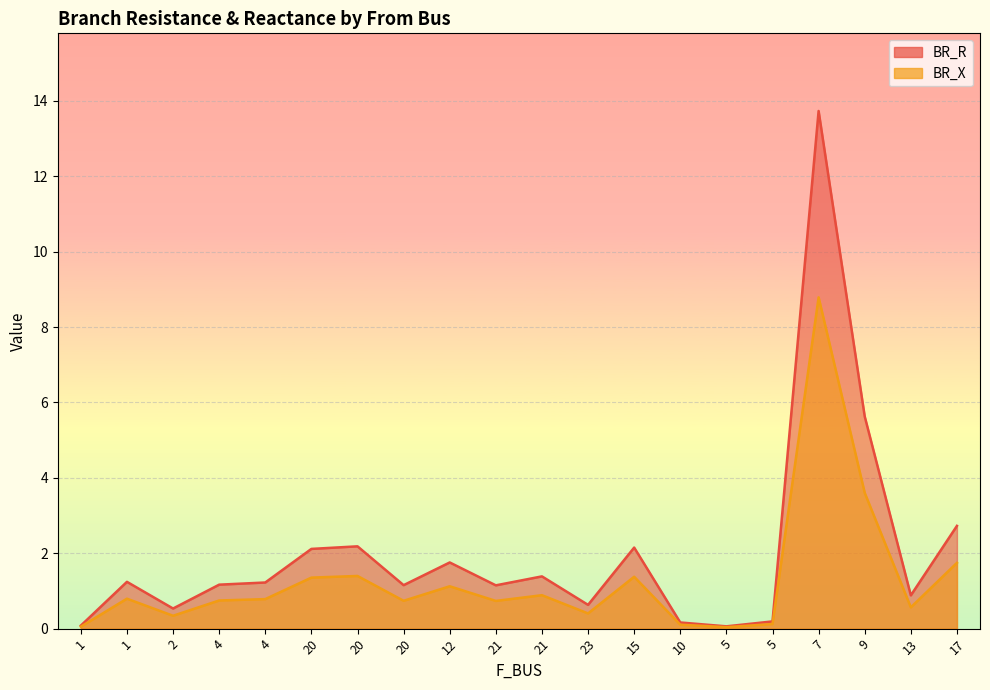

What is the highest value of the BR_R series?

8.8